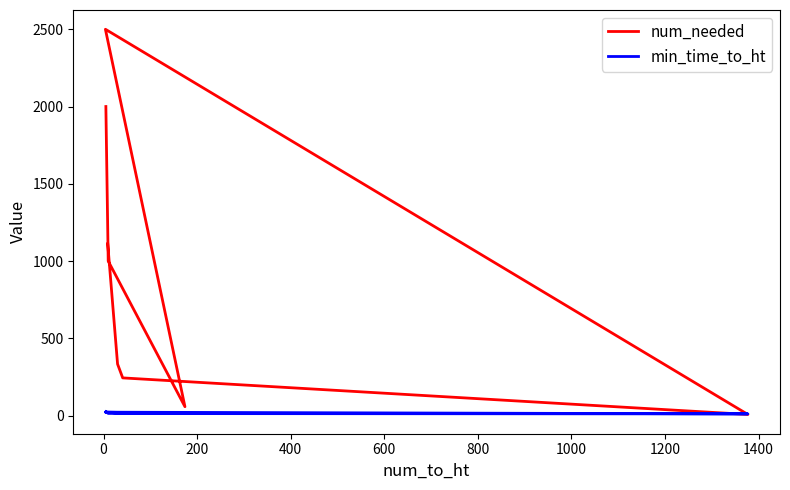

After their last crossing, which series has the higher values: min_time_to_ht or num_needed?

num_needed